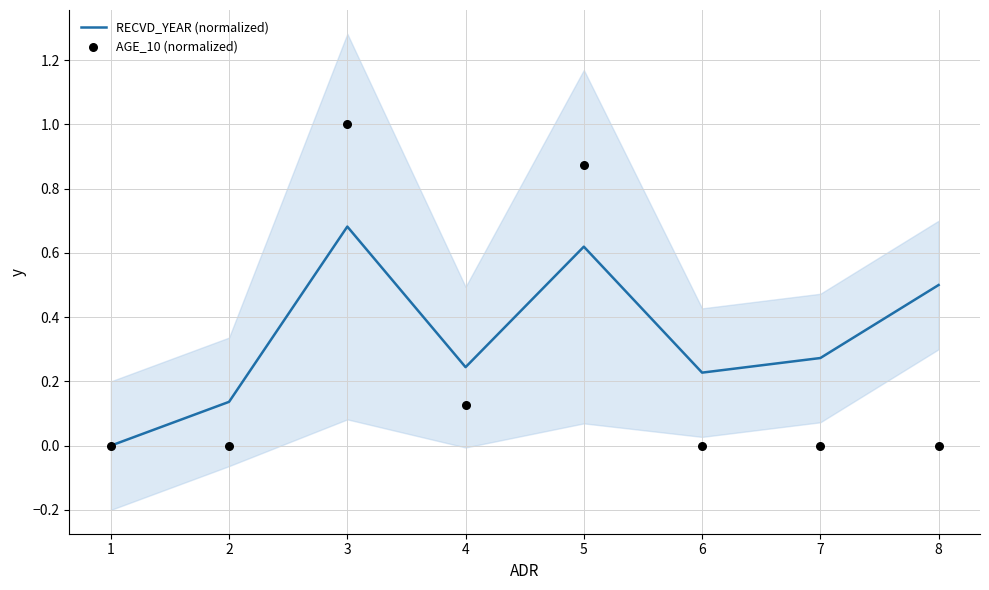

At which label does RECVD_YEAR (normalized) reach its peak?

3